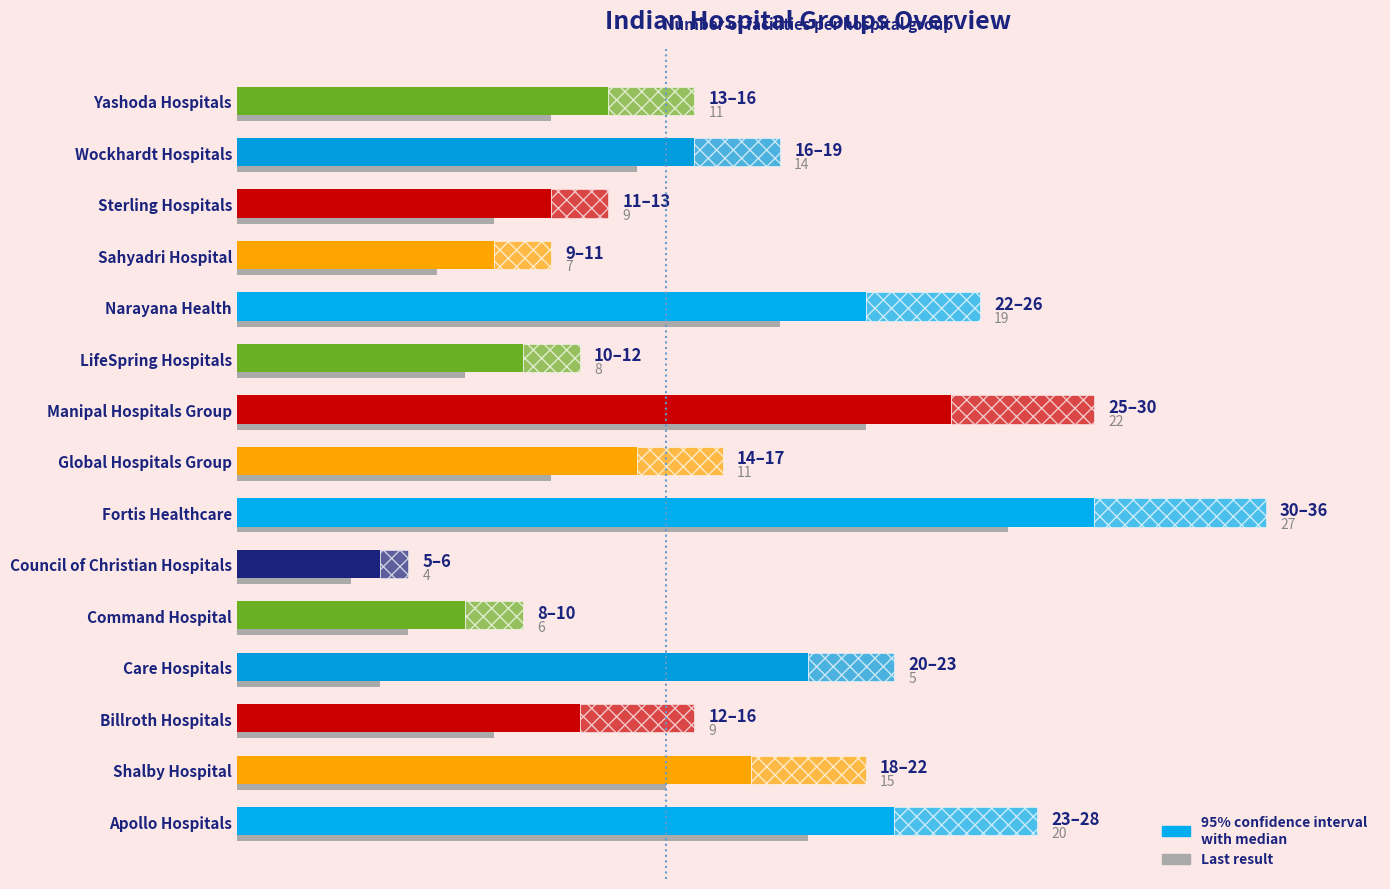

How many data points does each series have?

15